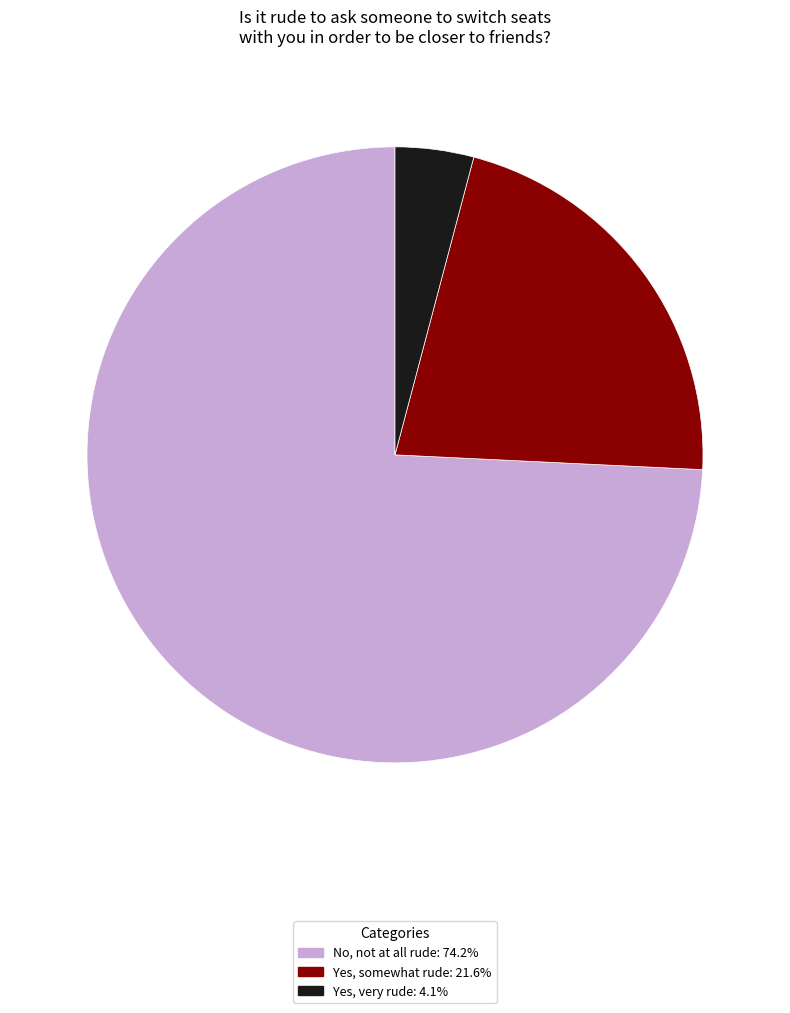

How many slices are in this pie chart?

3